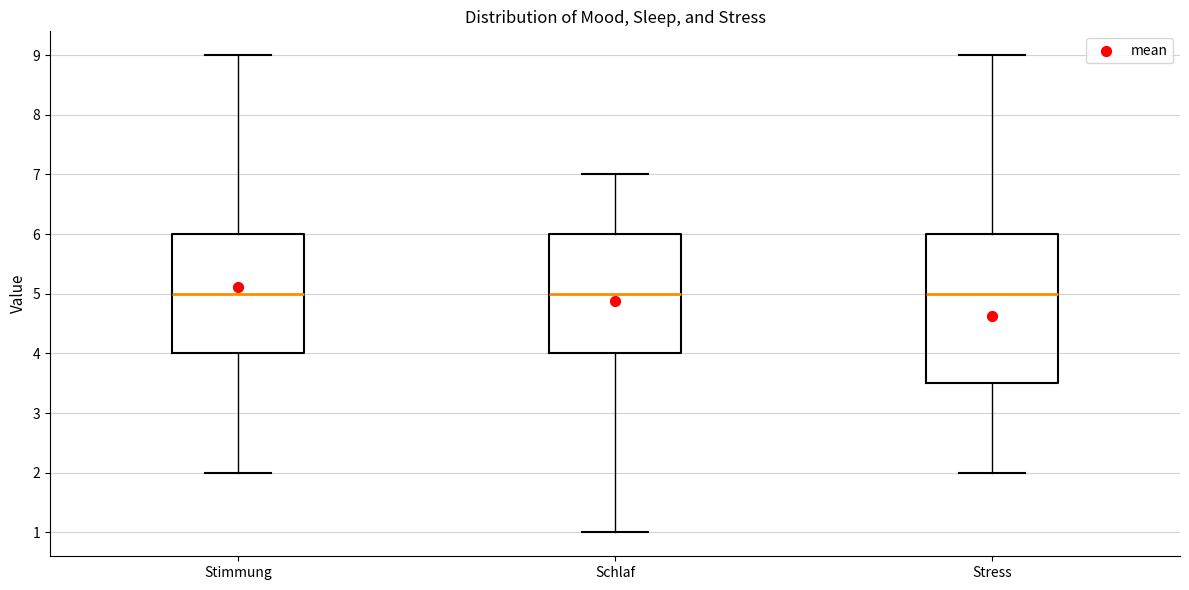

Comparing the boxes themselves (not the whiskers), which one is the tallest?

Stress